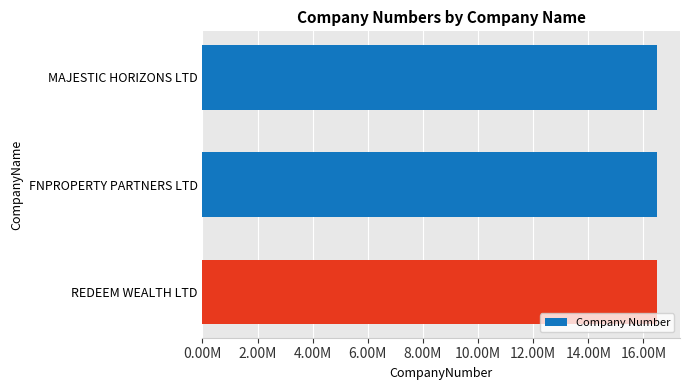

What is the average value?

16502568